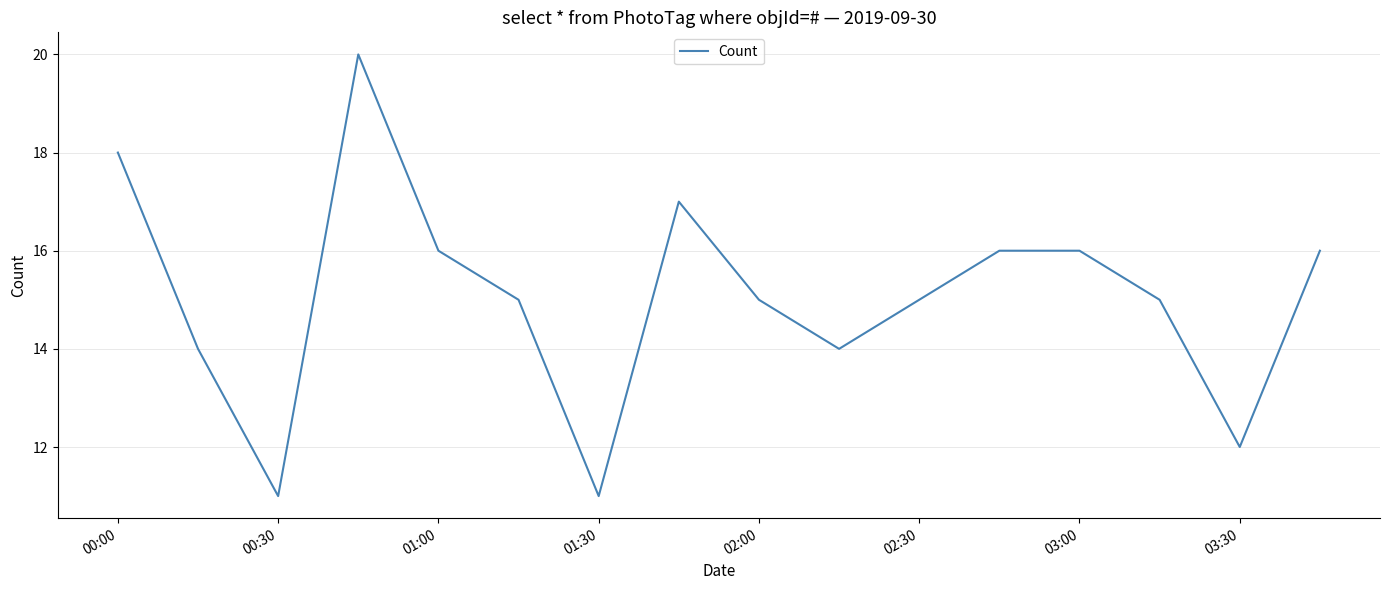

What is the greatest value displayed?

20